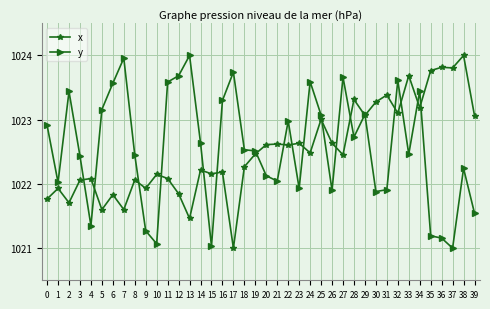

How many values in the x series are below 1022?

10